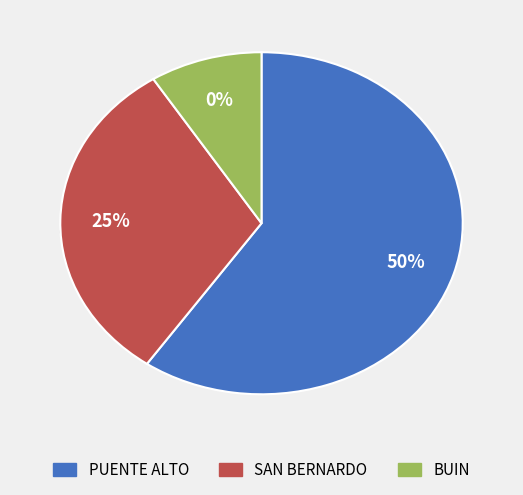

To the nearest percent, what is the combined percentage of BUIN and SAN BERNARDO?

40%